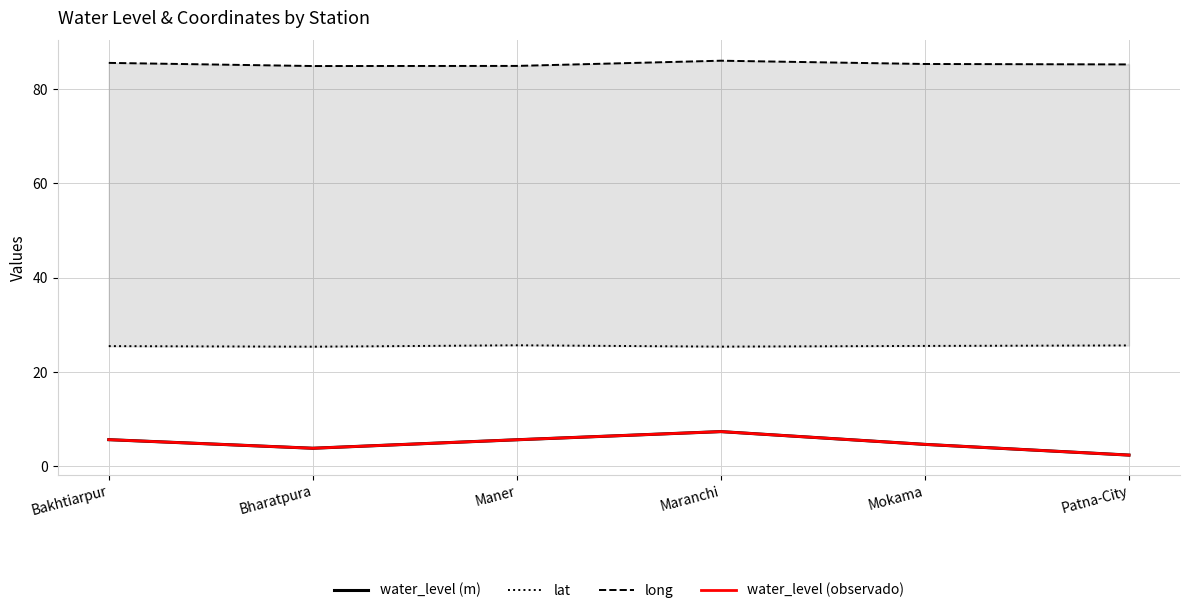

Is it true that water_level (in m) equals 5.6 at Maner?

True